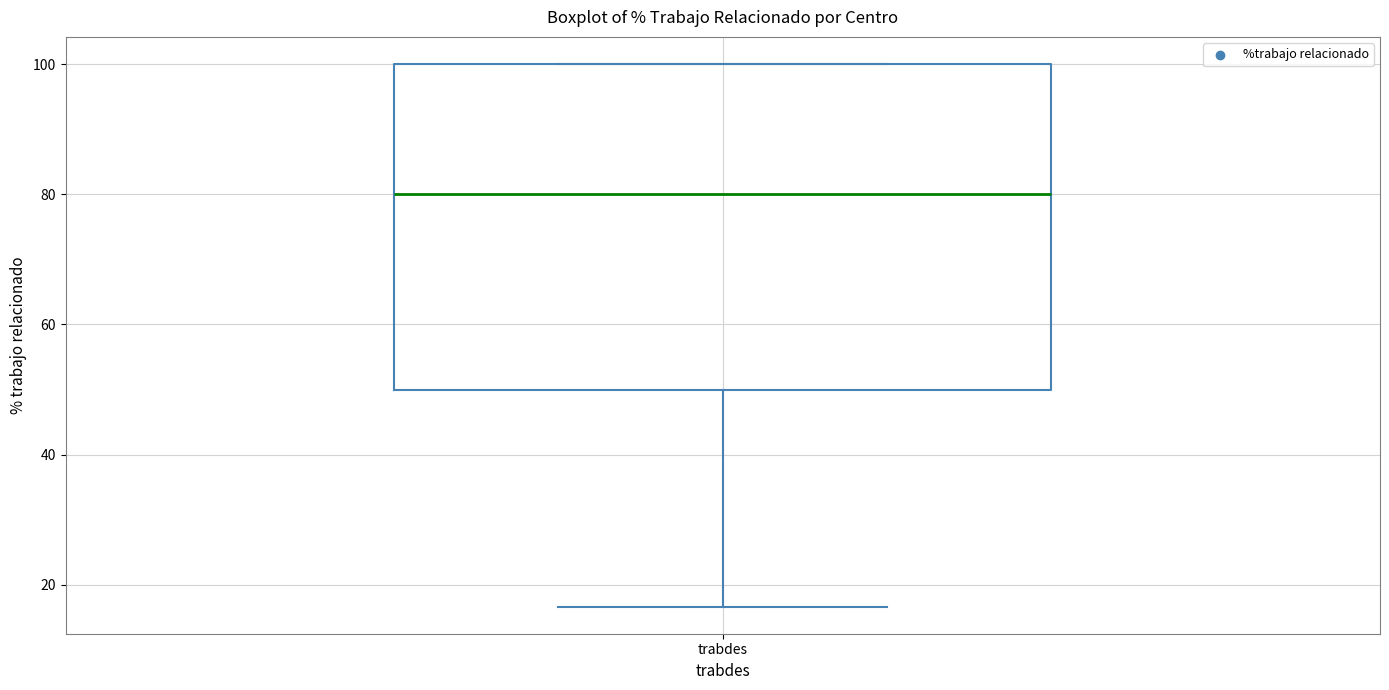

Where is the lower edge of the box for trabdes on the y-axis? The values are not printed on the chart, so give them approximately, as read against the axis.

50